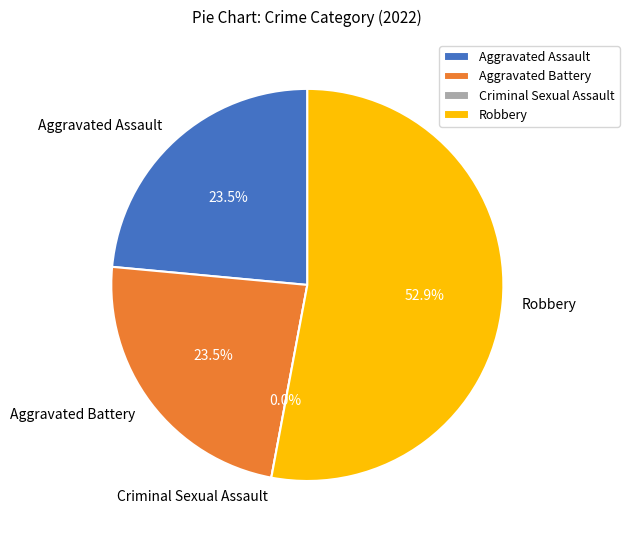

Is there a majority slice in this chart?

Yes